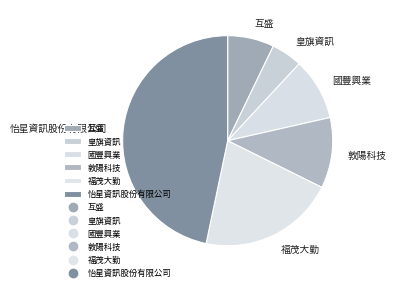

Between 互盛 and 怡星資訊股份有限公司, which is larger?

怡星資訊股份有限公司